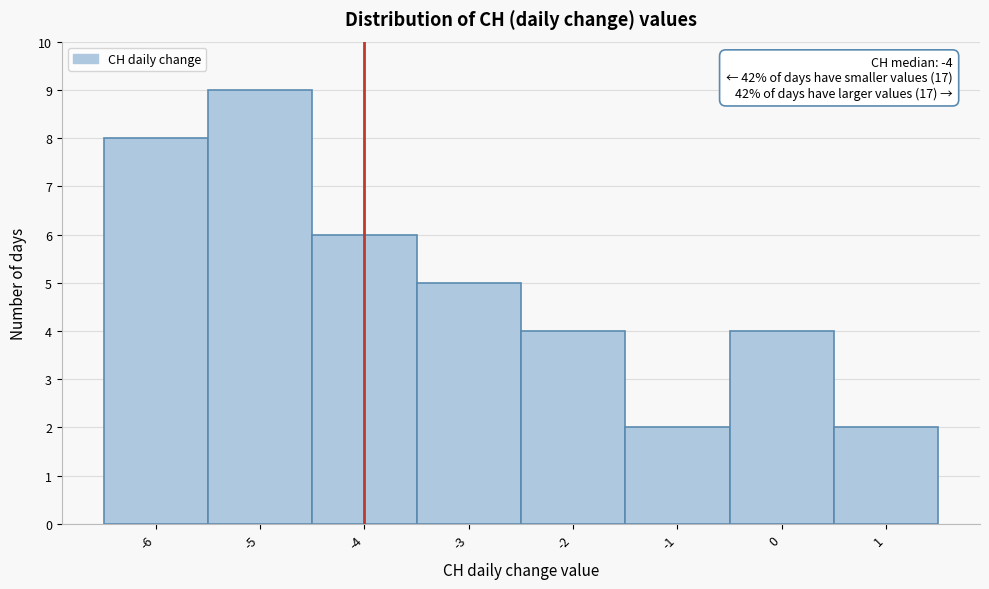

Over which range of the x-axis is the bar tallest?

-5.5 to -4.5